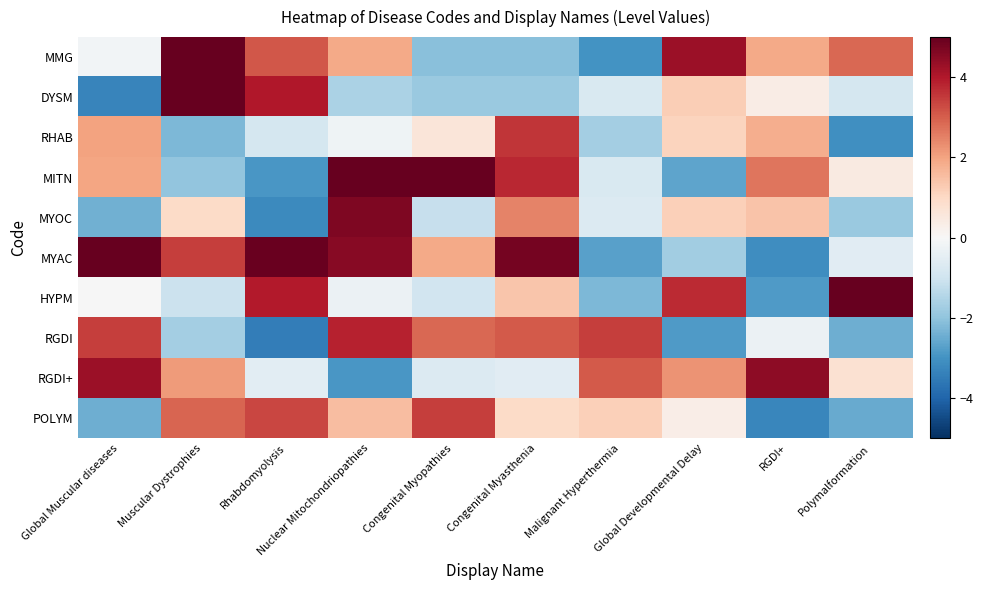

Rank the series by their maximum value, from highest to lowest.

HYPM, DYSM, MYAC, MITN, MMG, MYOC, RGDI+, RGDI, RHAB, POLYM